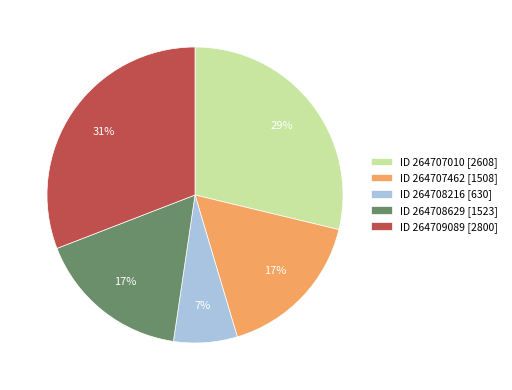

To the nearest percent, what percentage of the pie is ID 264707010 [2608]?

29%